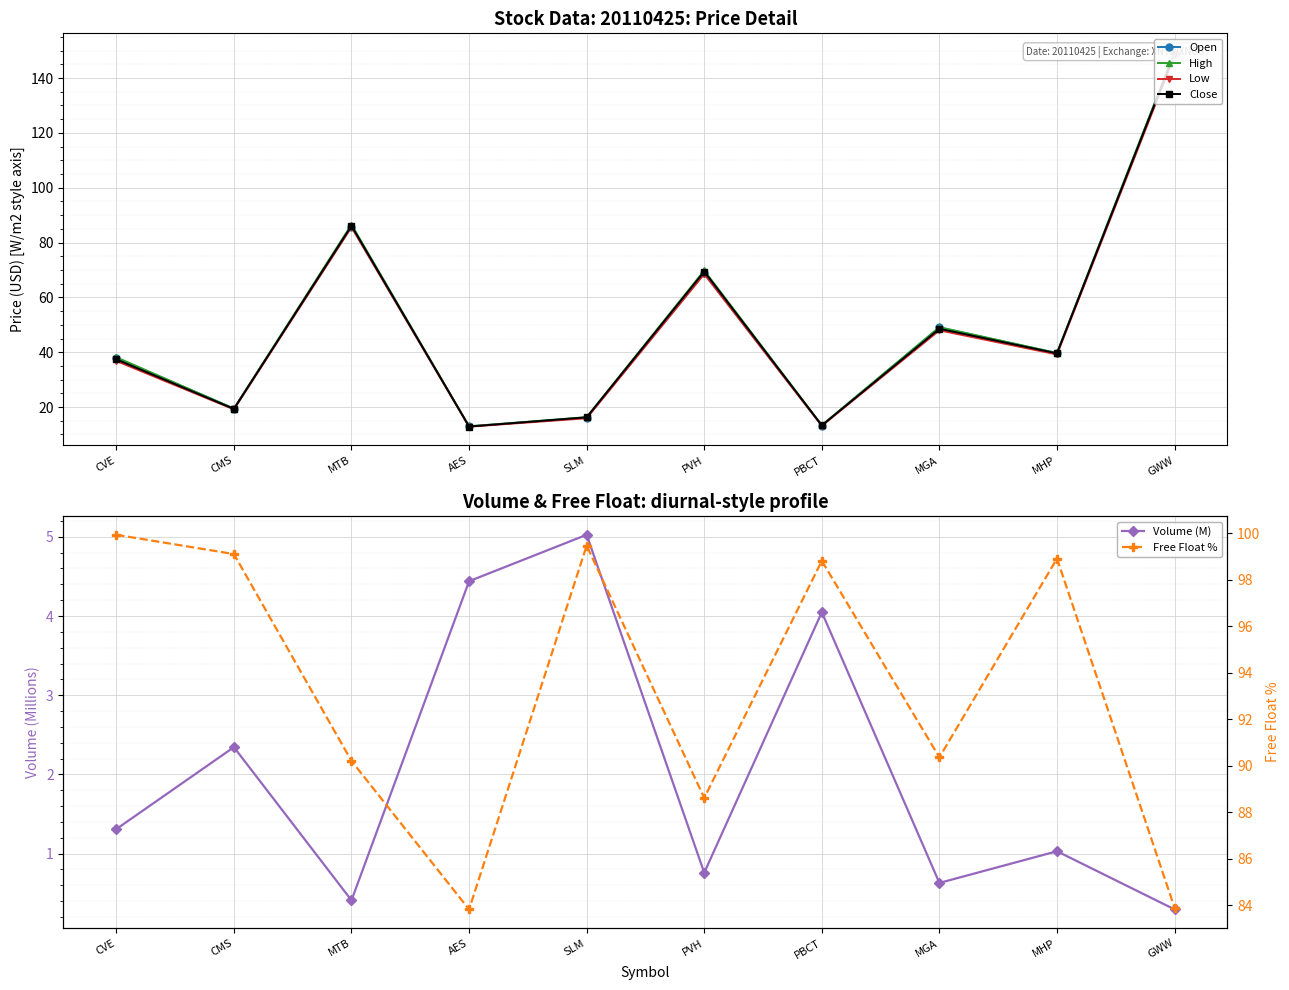

The value of Free Float % at MTB is 57.9. True or false?

False